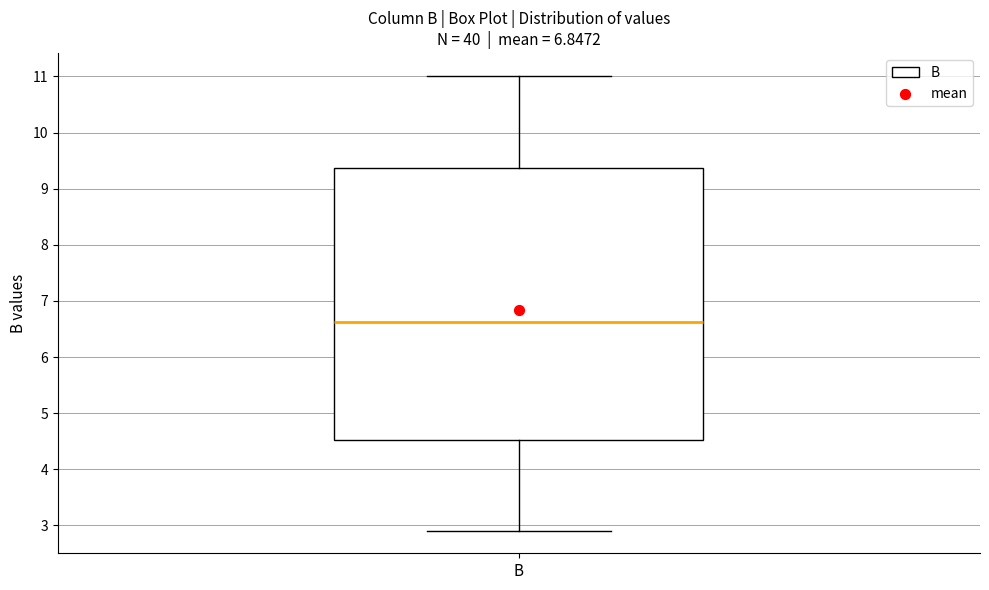

Where does the upper whisker of the box for B end on the y-axis? The values are not printed on the chart, so give them approximately, as read against the axis.

11.0